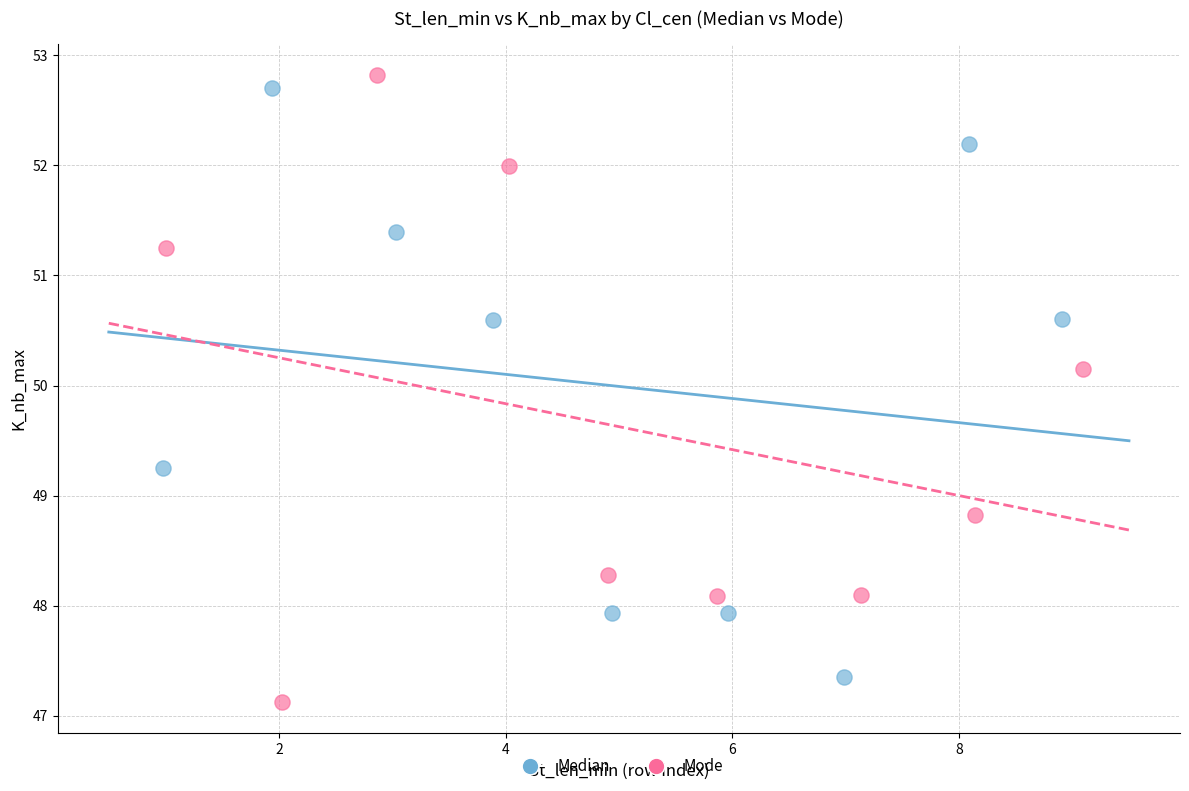

What are all the series names shown in the legend?

Median, Mode